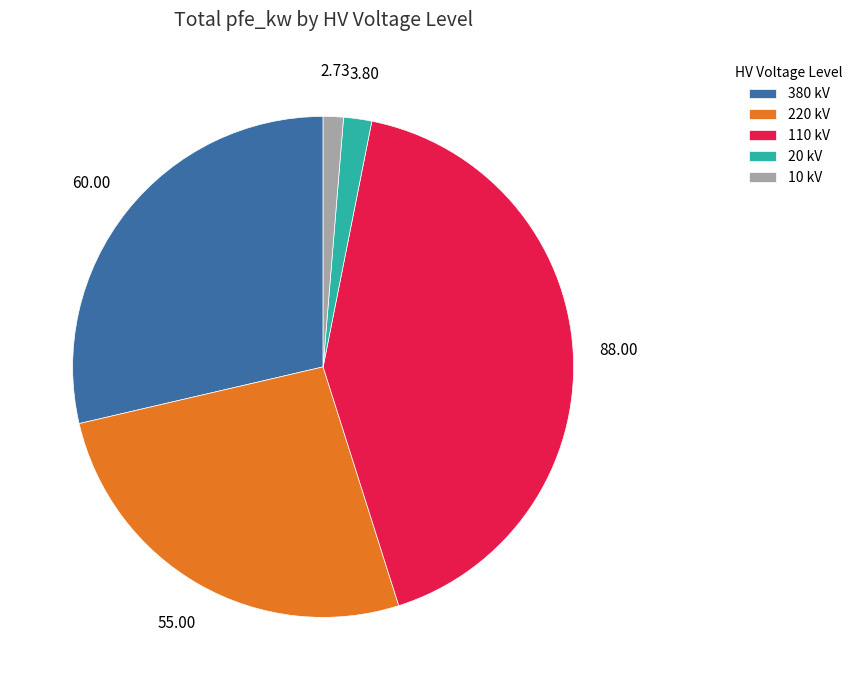

What is the largest slice in the pie chart?

110 kV